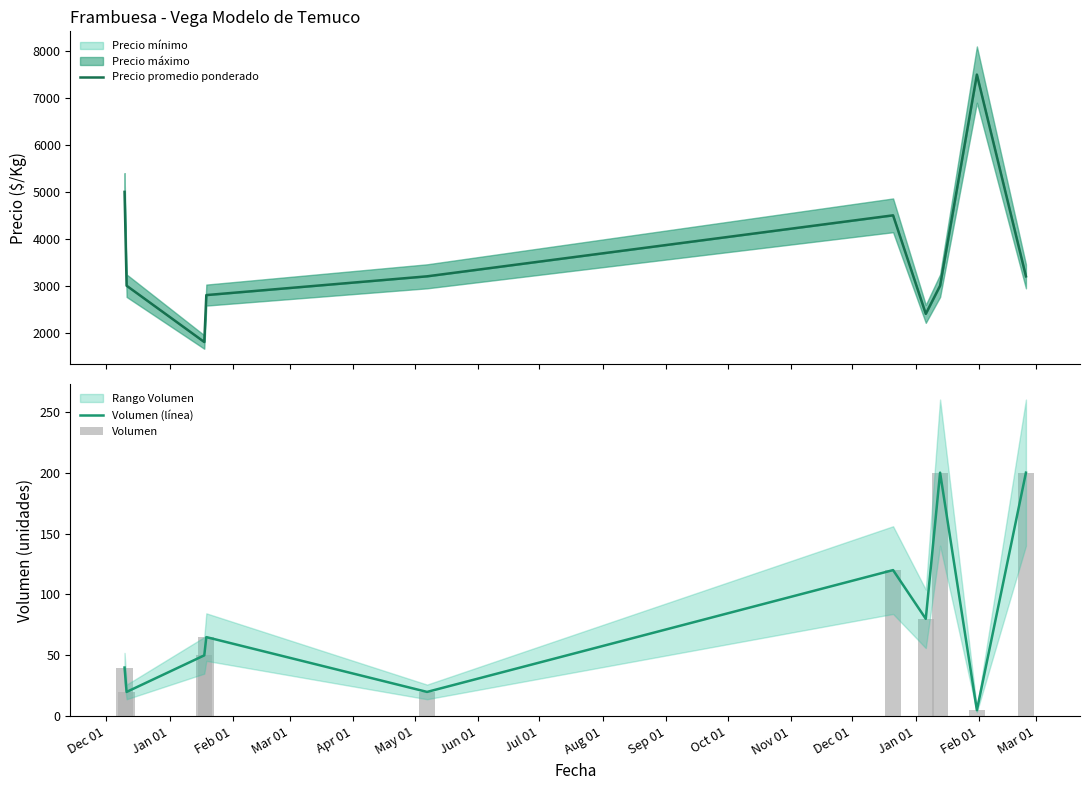

What is the label of the 10th bar from the left?

Sep 01